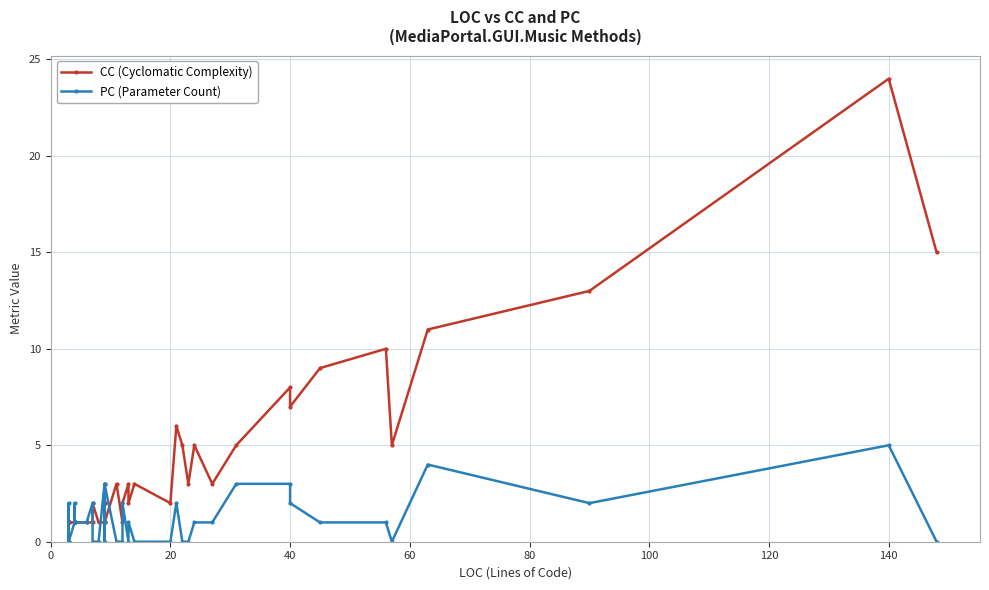

Is it true that CC (Cyclomatic Complexity) equals 4 at 20?

False